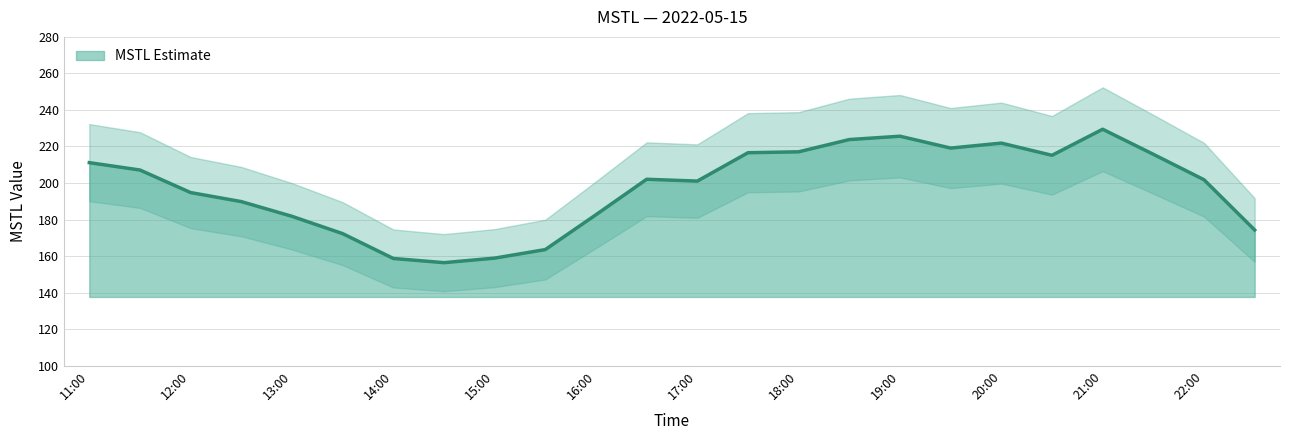

Reading right to left, transcribe all the data shown in this chart.

22:30=174.3	22:00=201.8	21:30=215.7	21:00=229.4	20:30=215.2	20:00=221.8	19:30=219.1	19:00=225.6	18:30=223.8	18:00=217.1	17:30=216.6	17:00=201.0	16:30=202.0	16:00=182.6	15:30=163.6	15:00=158.9	14:30=156.4	14:00=158.7	13:30=172.3	13:00=181.8	12:30=189.8	12:00=194.8	11:30=207.1	11:00=211.1